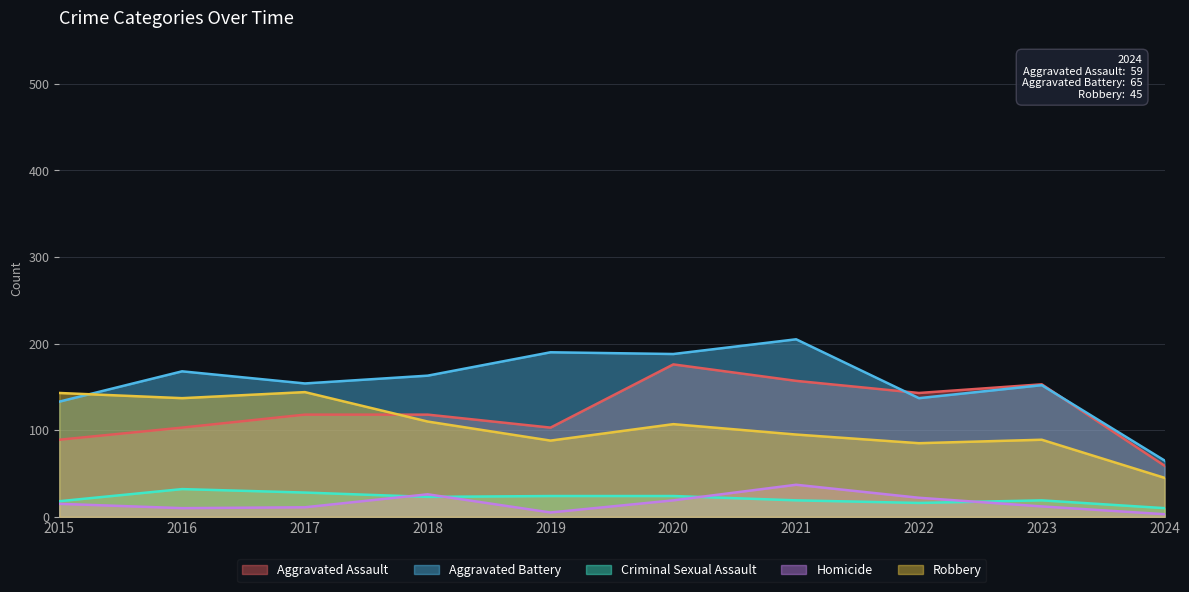

At which category does Robbery reach its first local valley?

2016